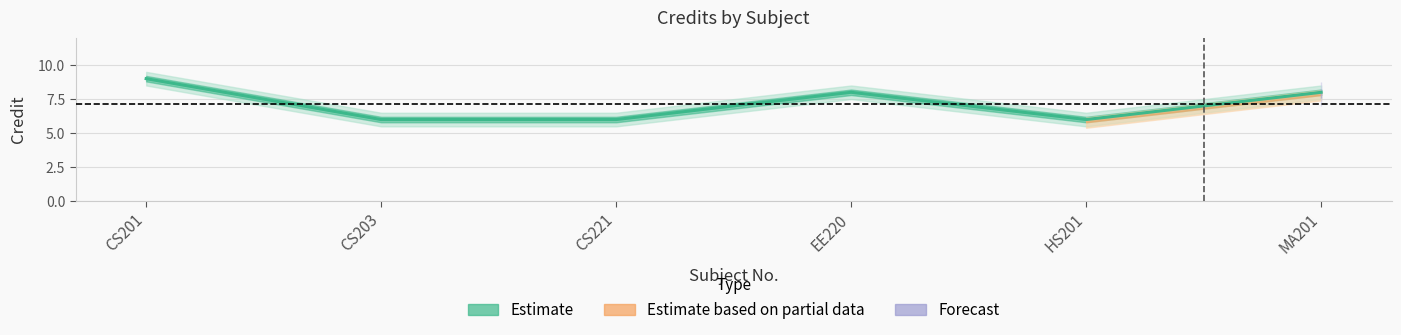

Count the values in the range 6 to 8.

5